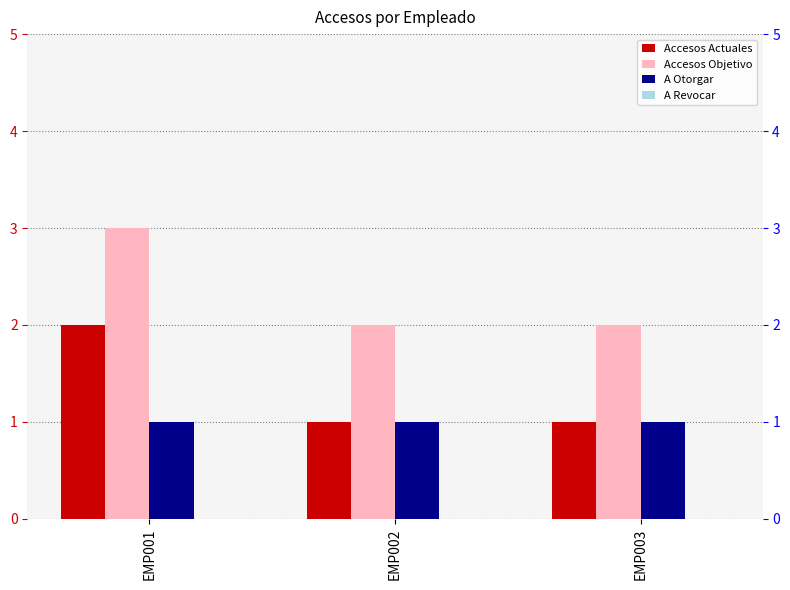

How many bars are there in each group?

4